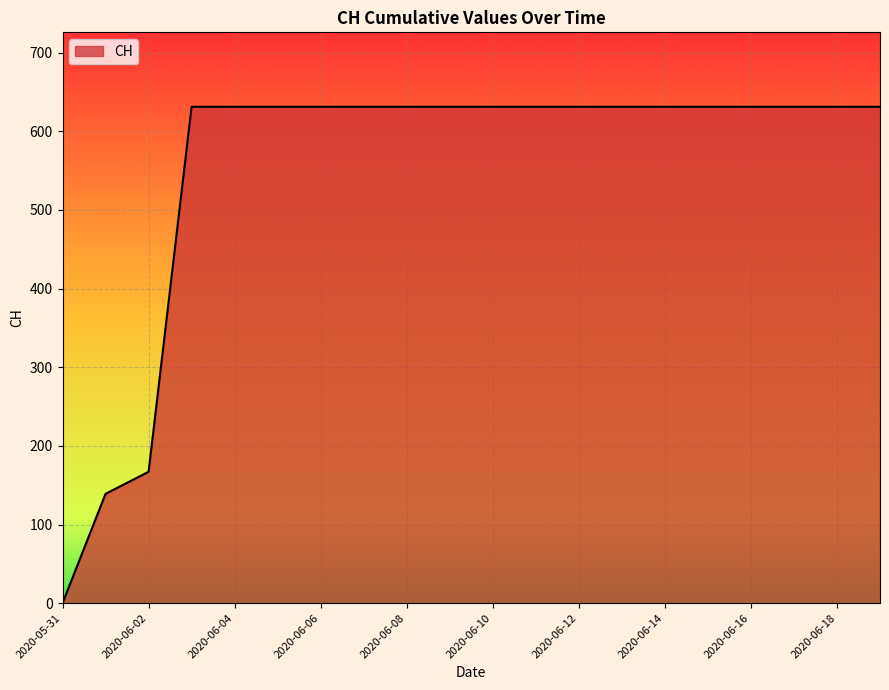

What is the average value?

552